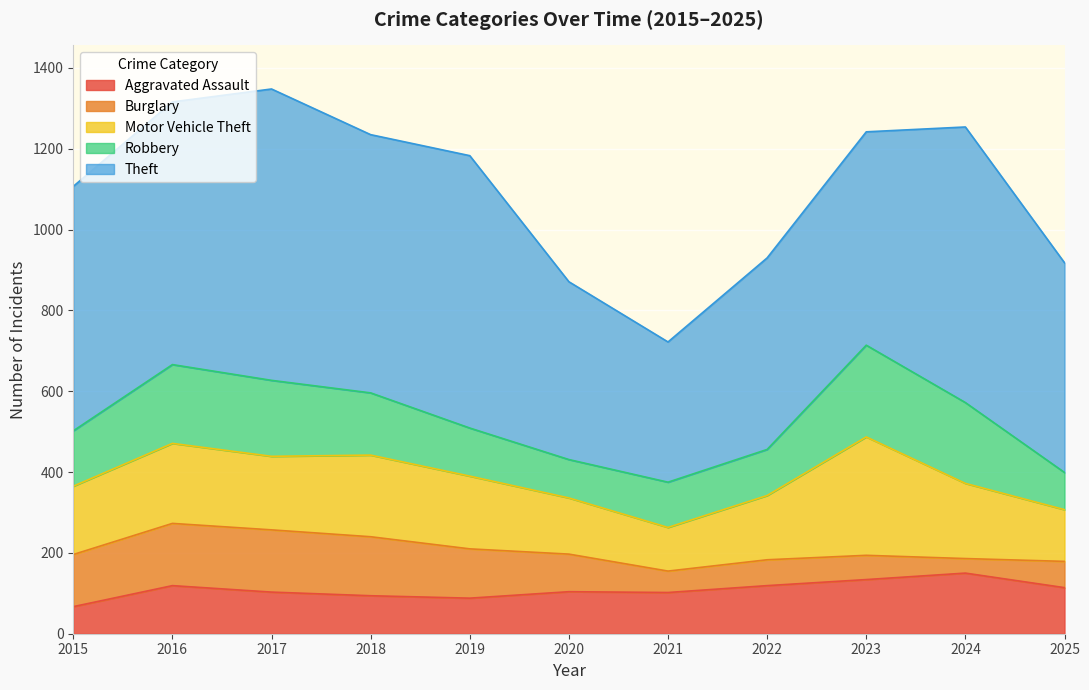

True or false: Robbery and Aggravated Assault intersect in this chart.

True